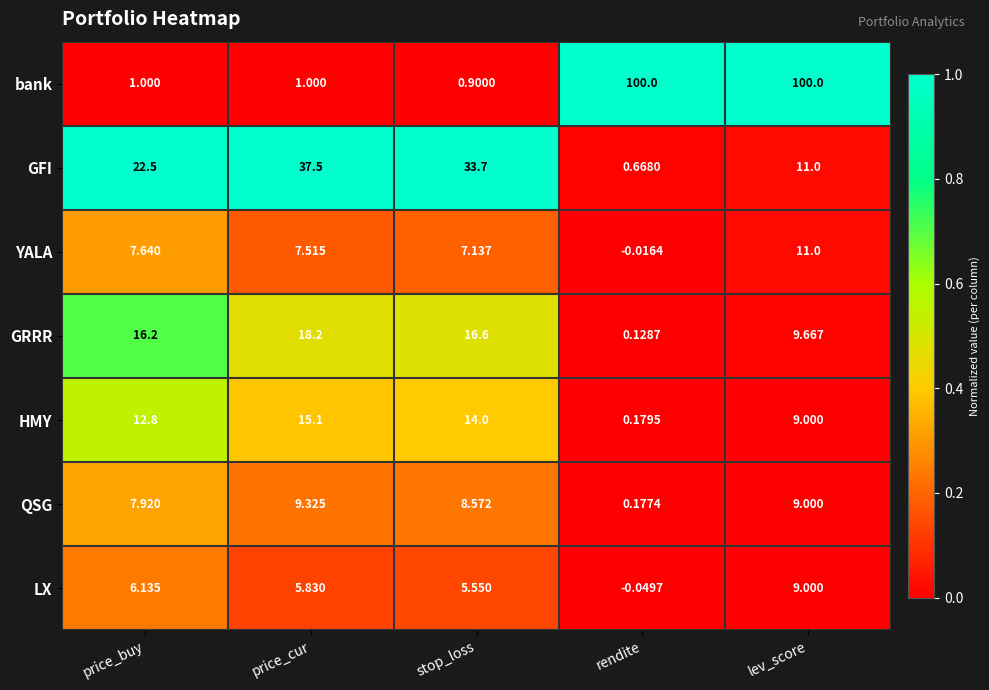

Where is LX nearest to the value 4?

stop_loss